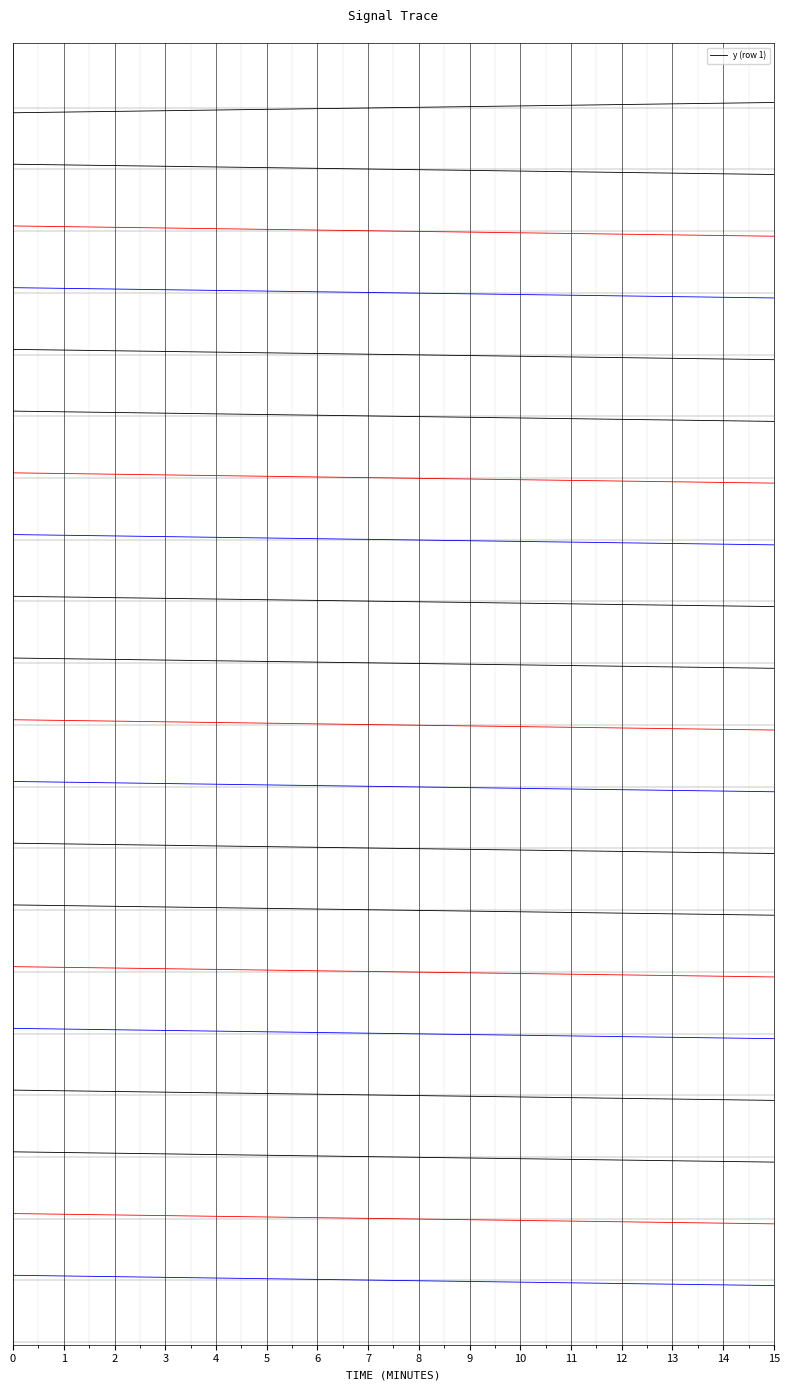

What is the value of the 1st point from the left?

239.0